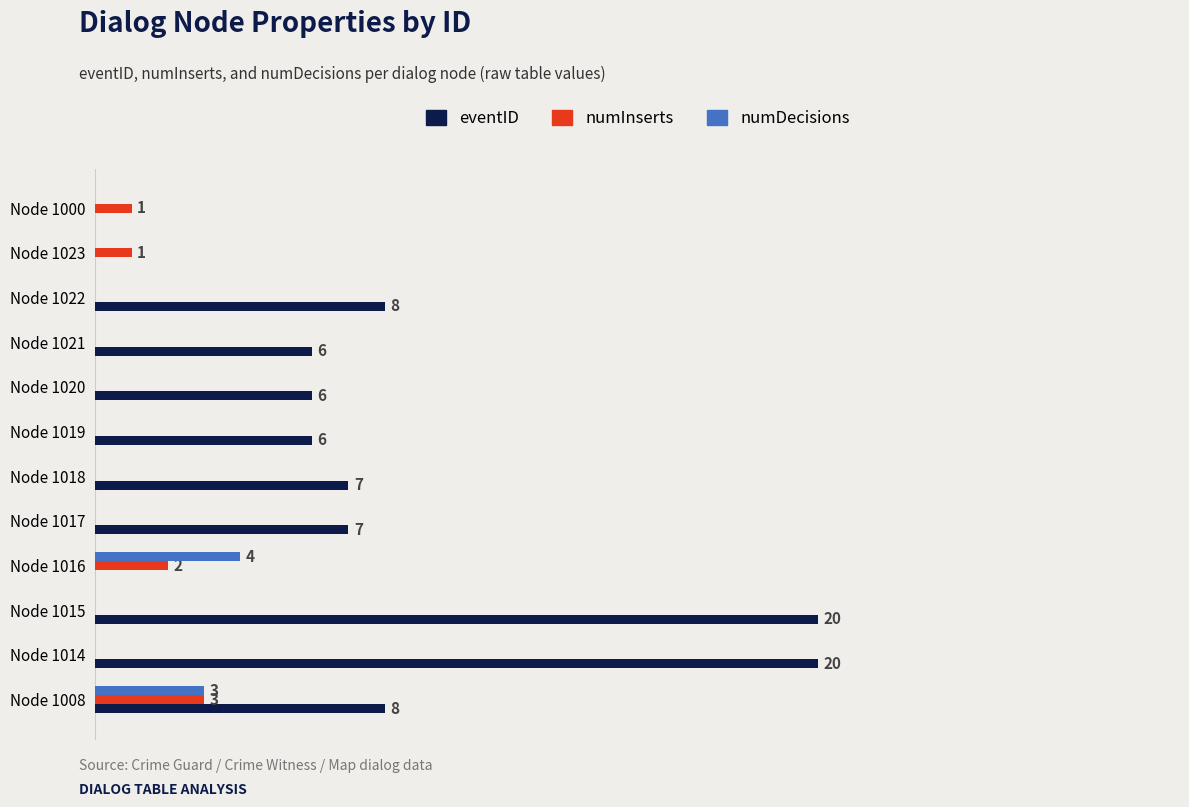

What are all the series names shown in the legend?

eventID, numInserts, numDecisions